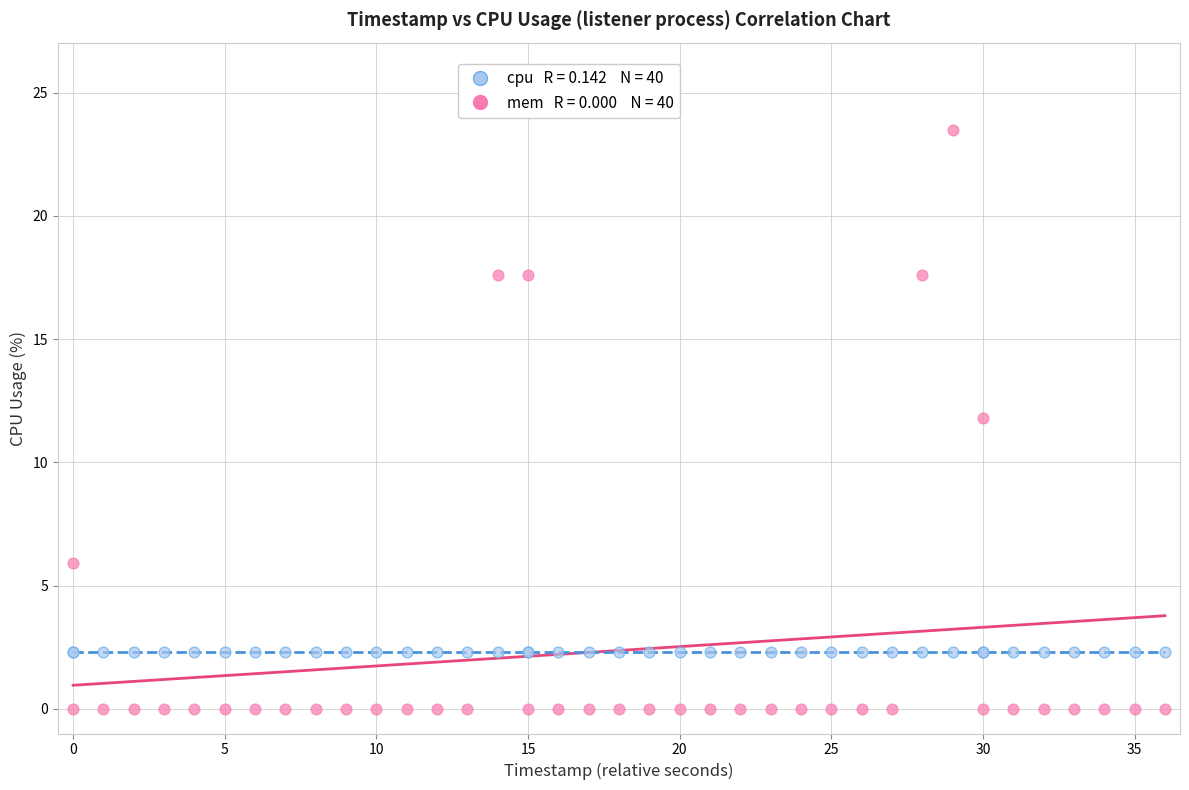

Across all series, what Y value is closest to 11?

11.8